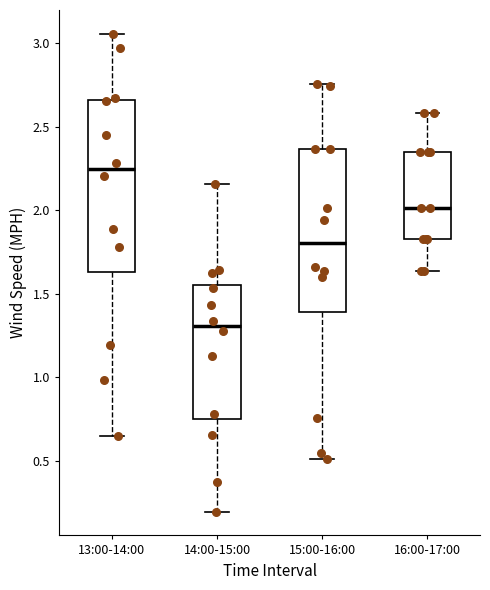

Reading left to right, transcribe this box plot: for each box, give where its median line is, the range the box spans, and where its two whiskers end, as read against the y-axis. The values are not printed on the chart, so give them approximately, as read against the axis.

13:00-14:00: median 2.25, box 1.65 to 2.65, whiskers 0.65 to 3.05
14:00-15:00: median 1.30, box 0.75 to 1.55, whiskers 0.20 to 2.15
15:00-16:00: median 1.80, box 1.40 to 2.35, whiskers 0.50 to 2.75
16:00-17:00: median 2.00, box 1.85 to 2.35, whiskers 1.65 to 2.60